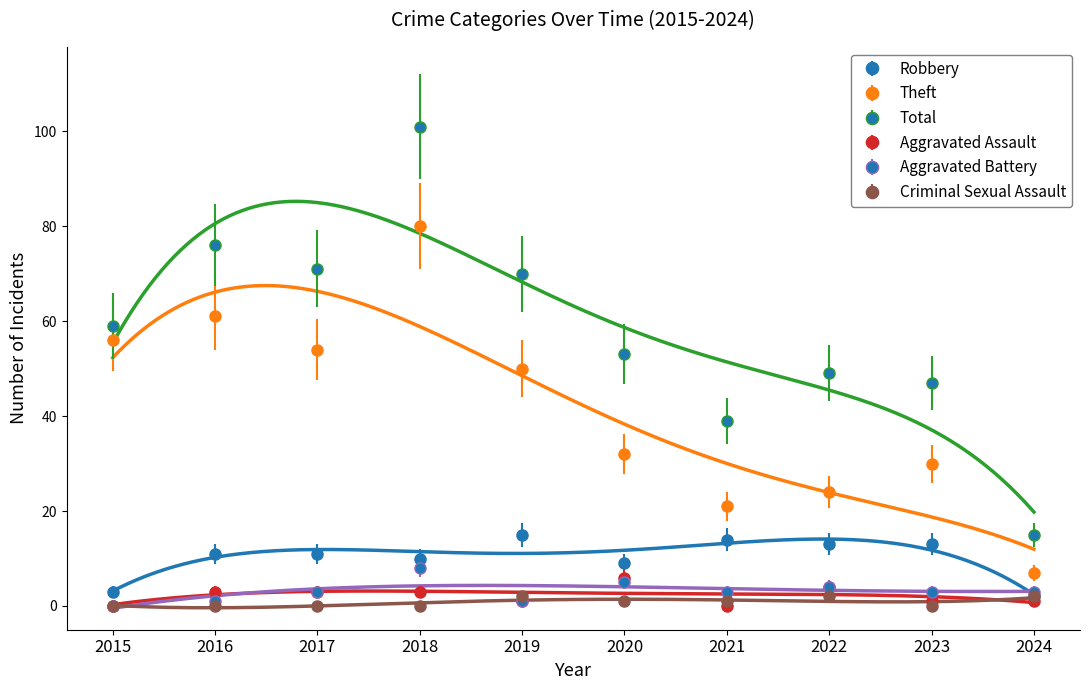

How many lines are shown in the chart?

6